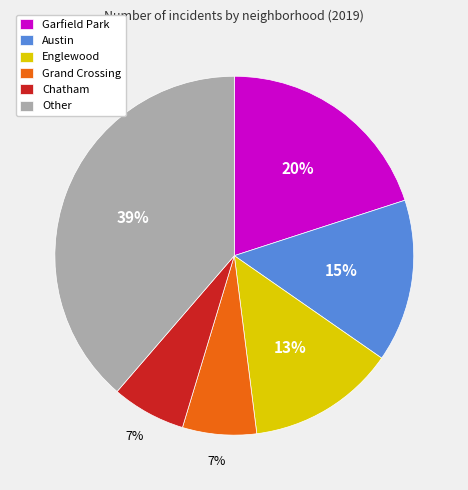

Is it true that Grand Crossing is 7% of the pie?

True